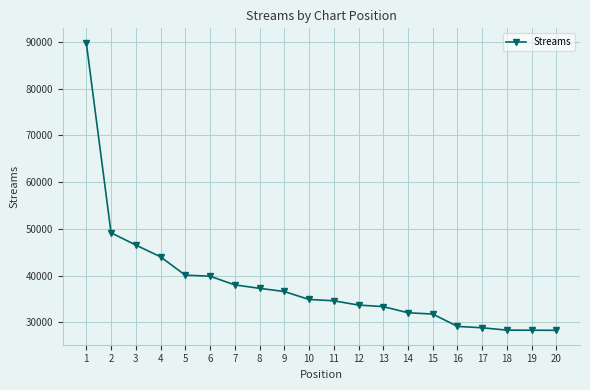

What is the change in value from 12 to 18?

-5366